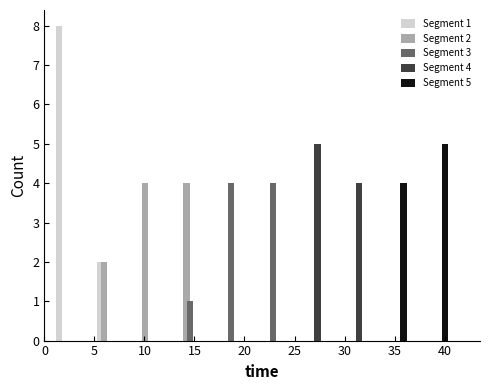

In the Segment 4 series, which range on the x-axis has the tallest bar?

25.0 to 29.0